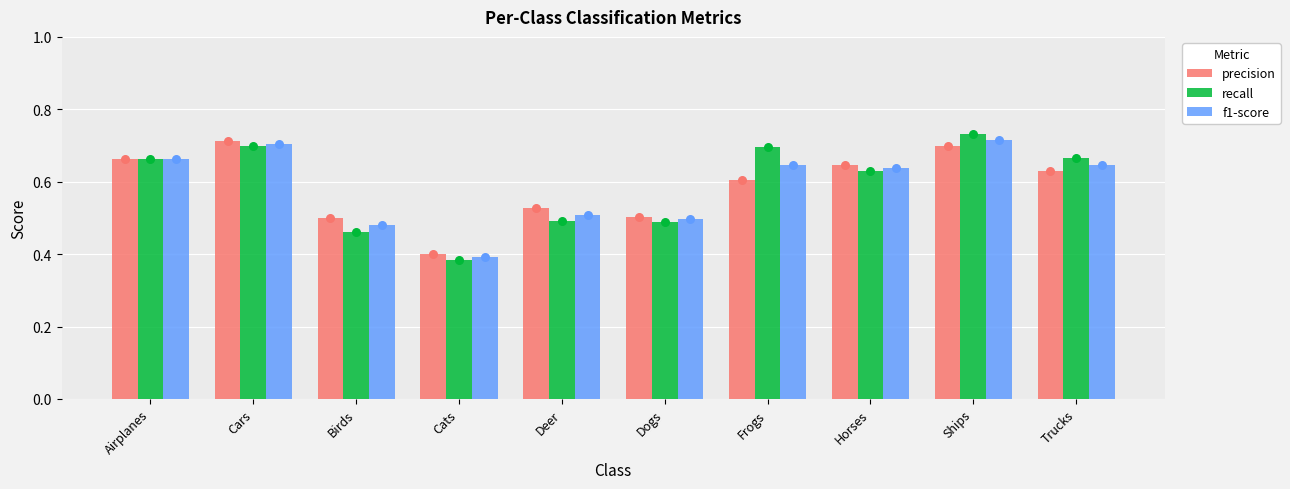

What are all the series names shown in the legend?

precision, recall, f1-score